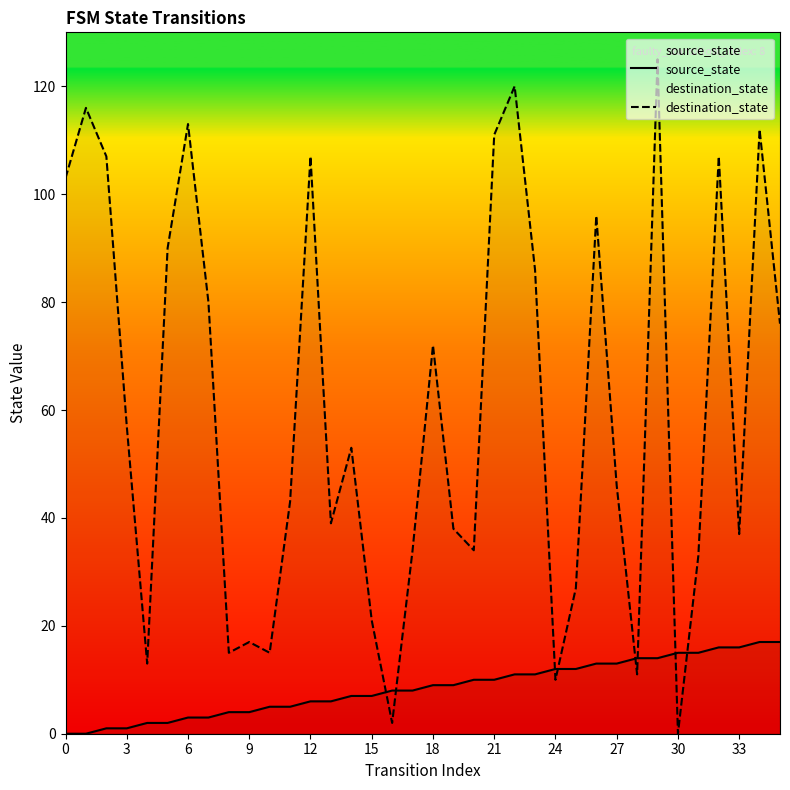

The destination_state series shows 10 at 24. True or false?

True